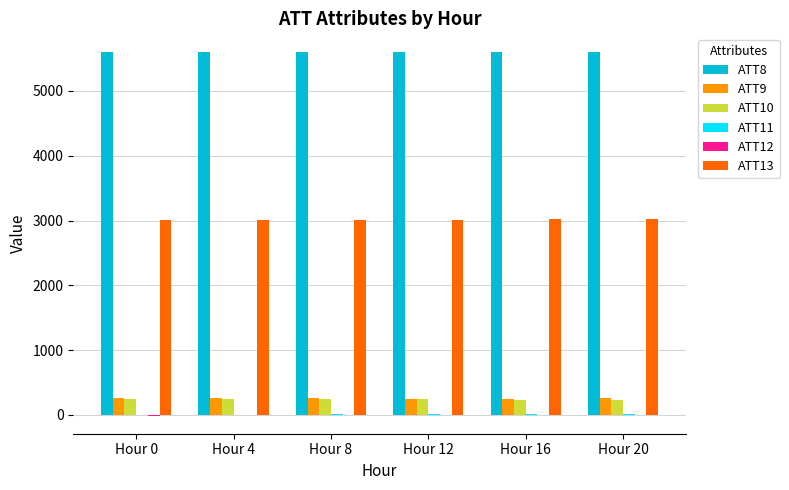

What is the greatest value displayed?

5607.6